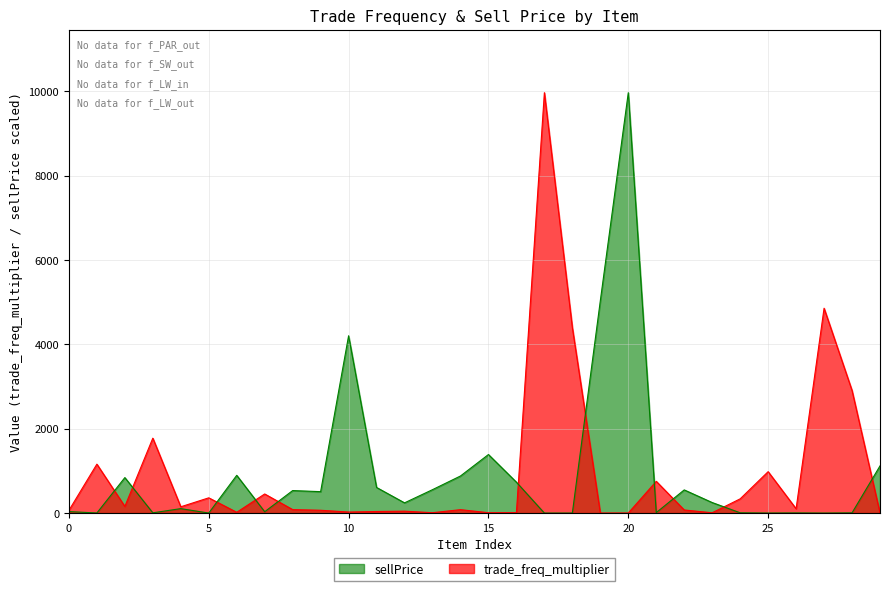

What is the average value of the trade_freq_multiplier series?

963.3